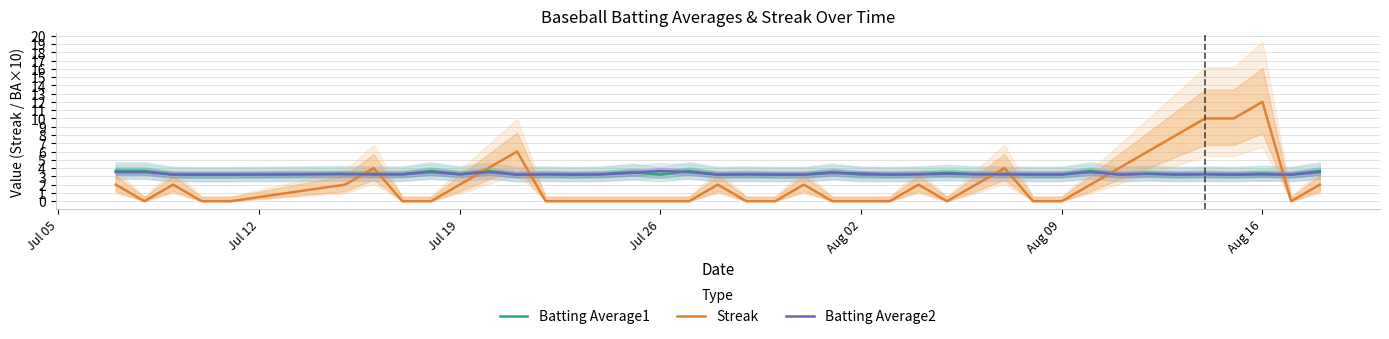

What is the average value of the Batting Average1 series?

3.3